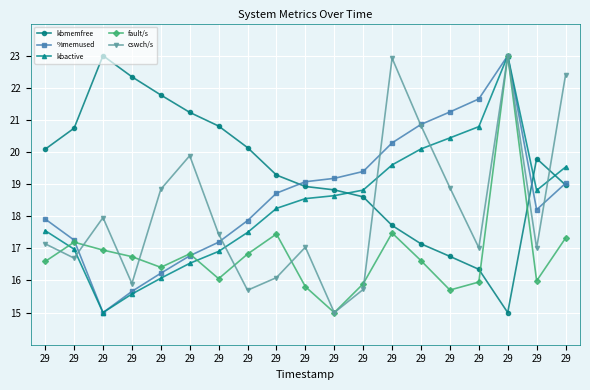

Reading right to left, list all the values displayed in this chart.

kbmemfree: 29=19.0	29=19.8	29=15.0	29=16.3	29=16.8	29=17.1	29=17.7	29=18.6	29=18.8	29=18.9	29=19.3	29=20.1	29=20.8	29=21.2	29=21.8	29=22.3	29=23.0	29=20.7	29=20.1
%memused: 29=19.0	29=18.2	29=23.0	29=21.7	29=21.2	29=20.9	29=20.3	29=19.4	29=19.2	29=19.1	29=18.7	29=17.9	29=17.2	29=16.8	29=16.2	29=15.7	29=15.0	29=17.3	29=17.9
kbactive: 29=19.5	29=18.8	29=23.0	29=20.8	29=20.4	29=20.1	29=19.6	29=18.8	29=18.6	29=18.5	29=18.2	29=17.5	29=16.9	29=16.5	29=16.1	29=15.6	29=15.0	29=17.0	29=17.6
fault/s: 29=17.3	29=16.0	29=23.0	29=16.0	29=15.7	29=16.6	29=17.5	29=15.9	29=15.0	29=15.8	29=17.4	29=16.8	29=16.1	29=16.8	29=16.4	29=16.7	29=16.9	29=17.2	29=16.6
cswch/s: 29=22.4	29=17.0	29=23.0	29=17.0	29=18.9	29=20.8	29=22.9	29=15.7	29=15.0	29=17.0	29=16.1	29=15.7	29=17.4	29=19.9	29=18.8	29=15.9	29=18.0	29=16.7	29=17.1